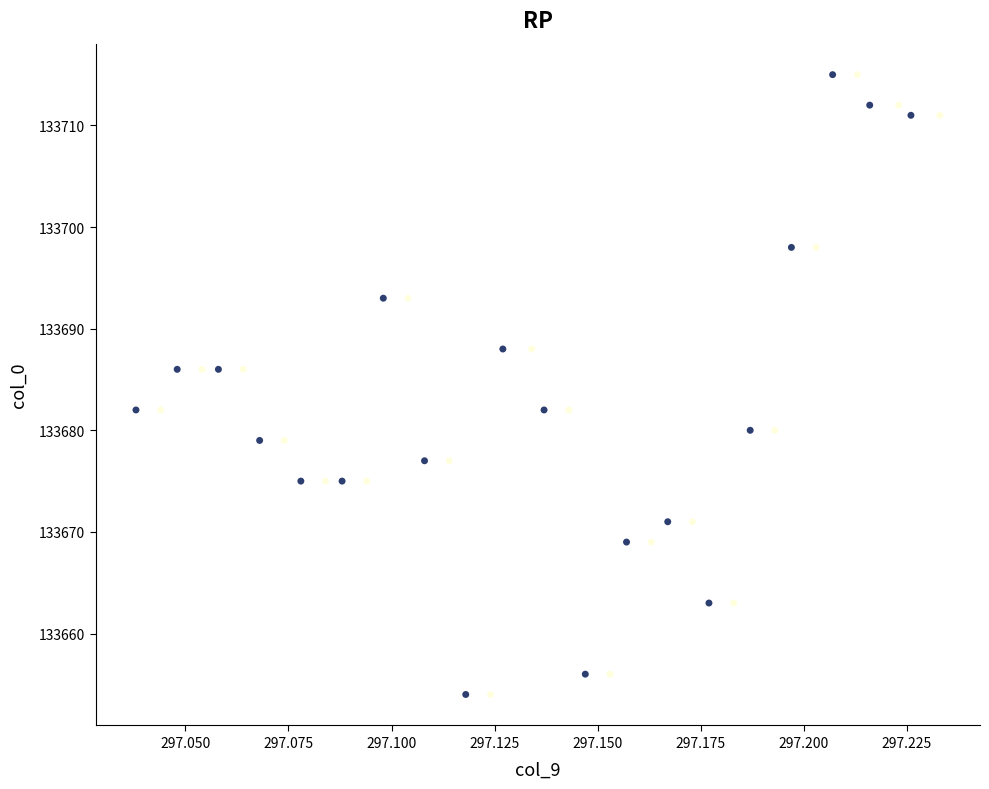

What is the range of Y values (max minus min)?

61